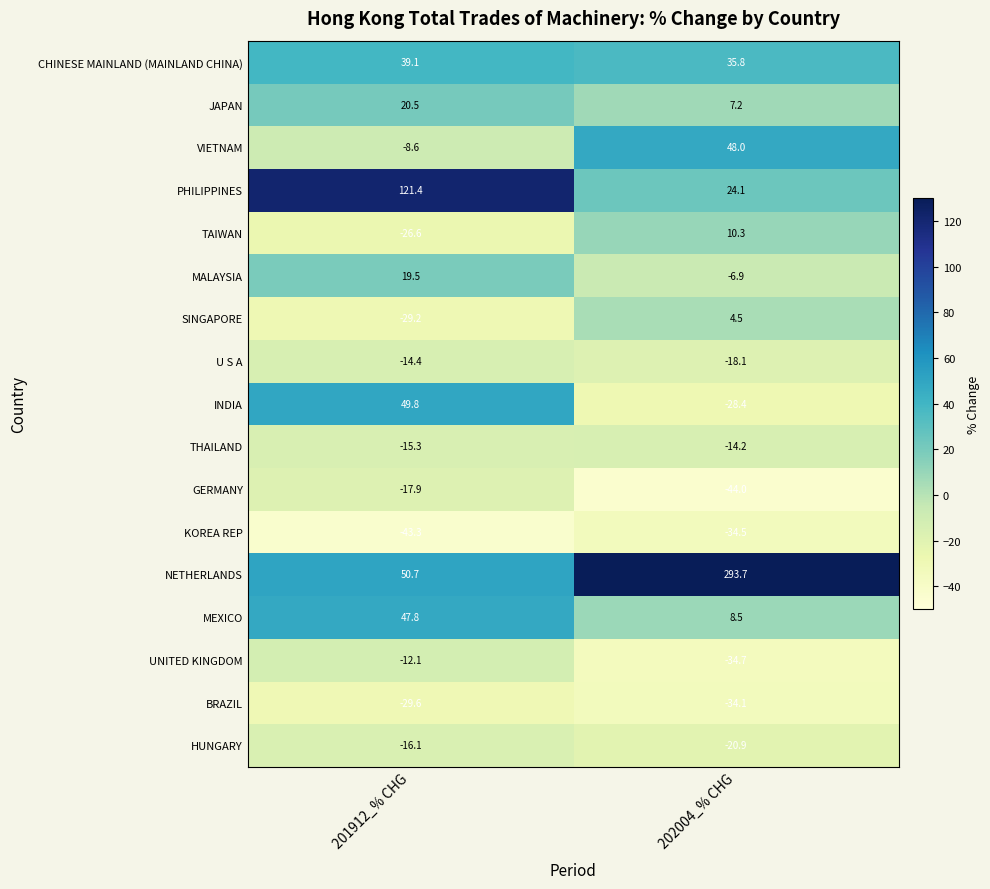

List the series in order of their peak value, lowest first.

KOREA REP, BRAZIL, GERMANY, HUNGARY, U S A, THAILAND, UNITED KINGDOM, SINGAPORE, TAIWAN, MALAYSIA, JAPAN, CHINESE MAINLAND (MAINLAND CHINA), MEXICO, VIETNAM, INDIA, PHILIPPINES, NETHERLANDS